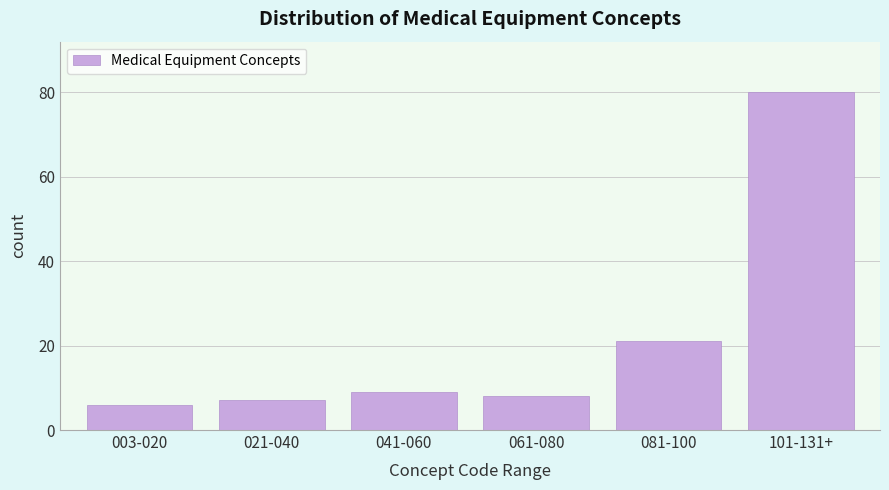

Reading left to right, extract all data points from this chart.

003-020=6	021-040=7	041-060=9	061-080=8	081-100=21	101-131+=80